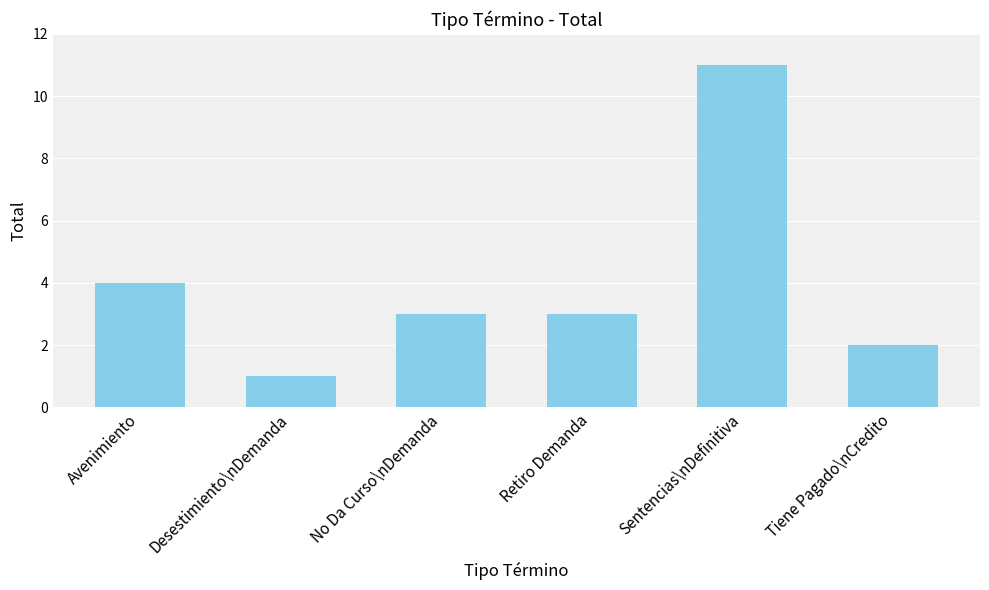

True or false: the data shows 3 at Tiene Pagado\nCredito.

False